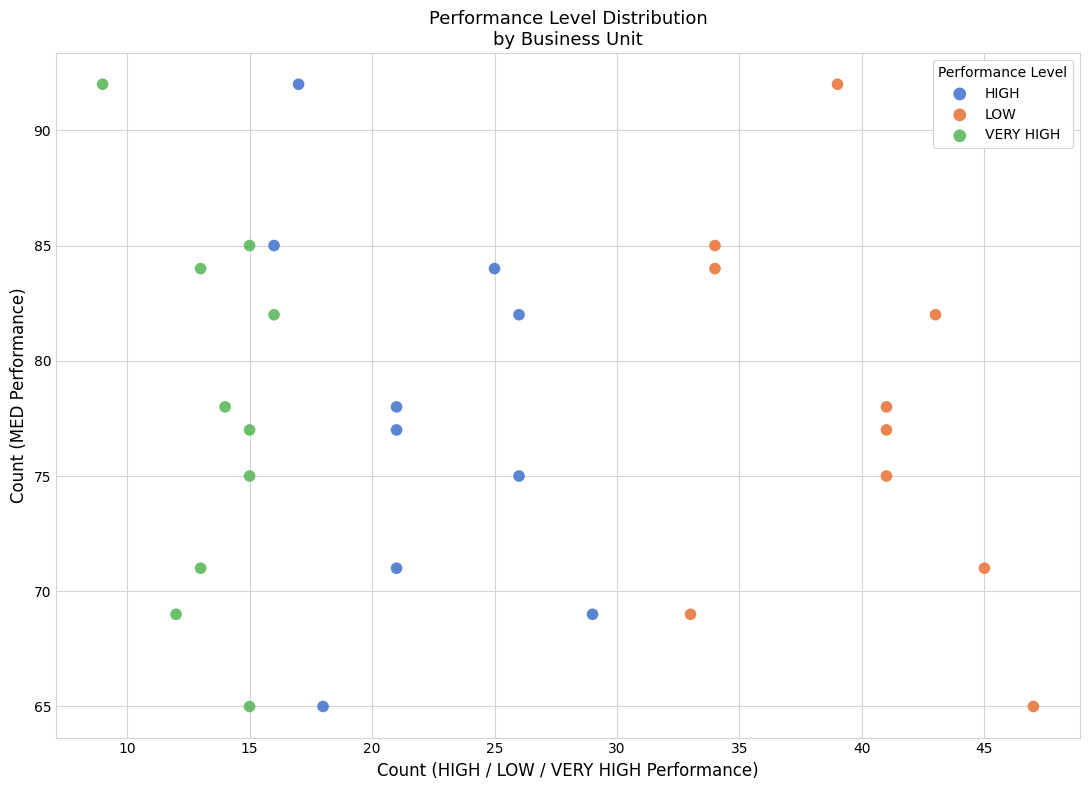

What are all the series names shown in the legend?

HIGH, LOW, VERY HIGH